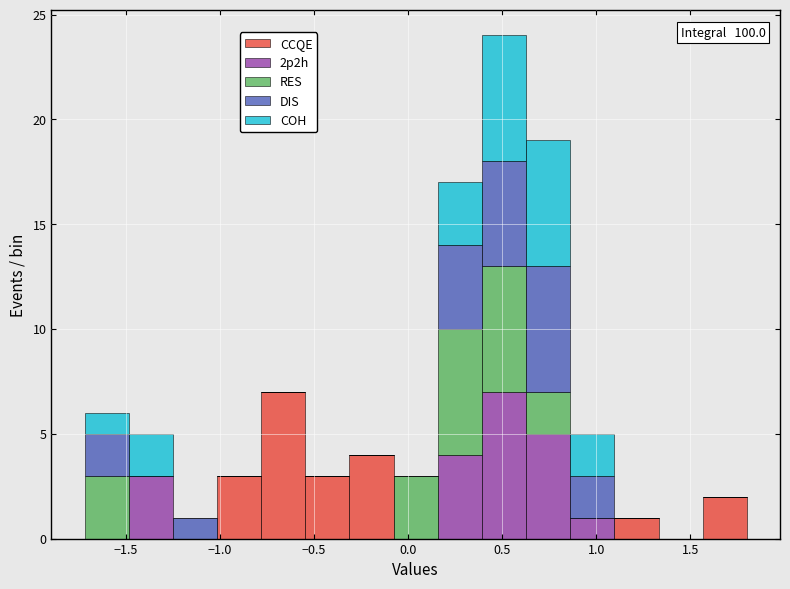

Which range on the x-axis has the tallest stacked bar (by total height)?

0.40 to 0.65